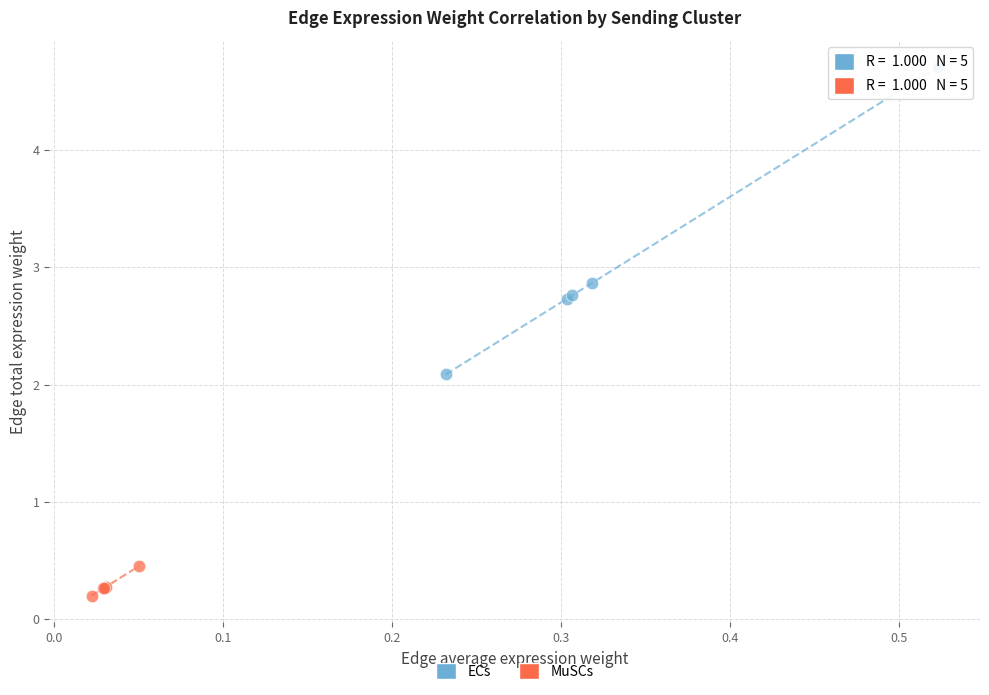

Which series has the largest Y range (max minus min)?

ECs